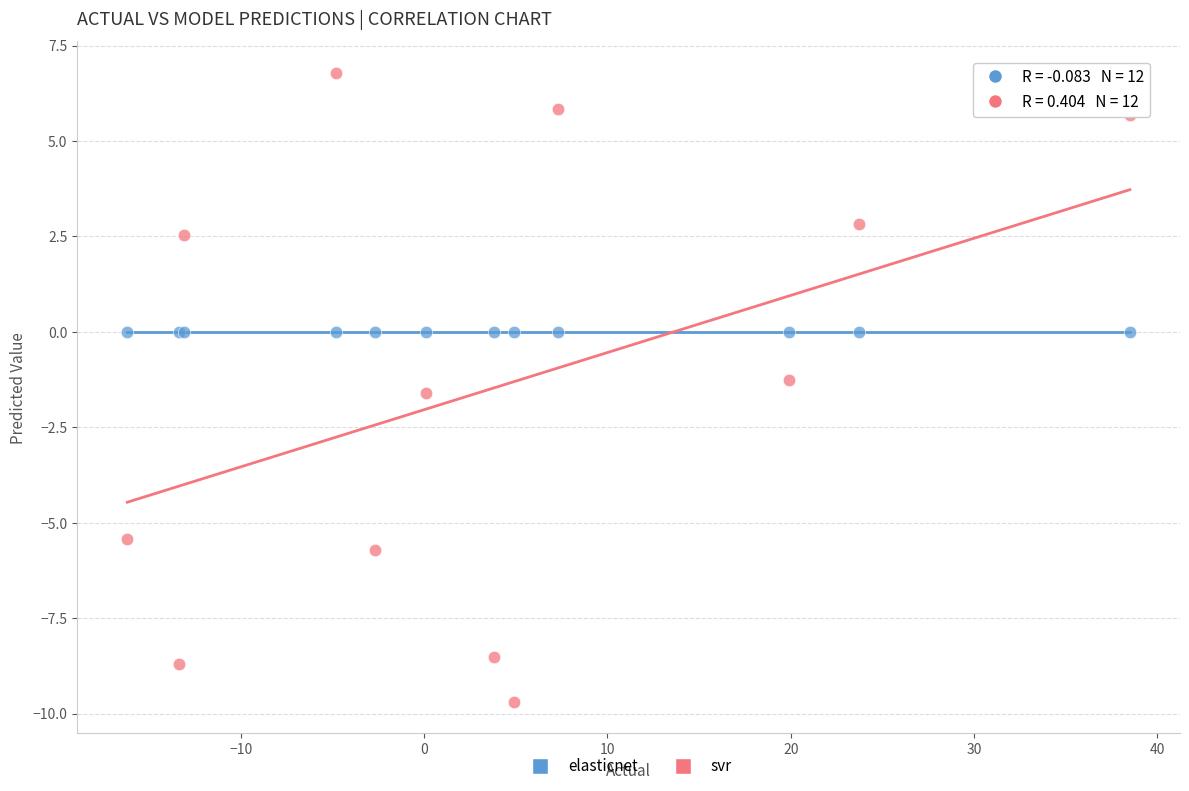

In the svr series, what Y value is closest to -1?

-1.3